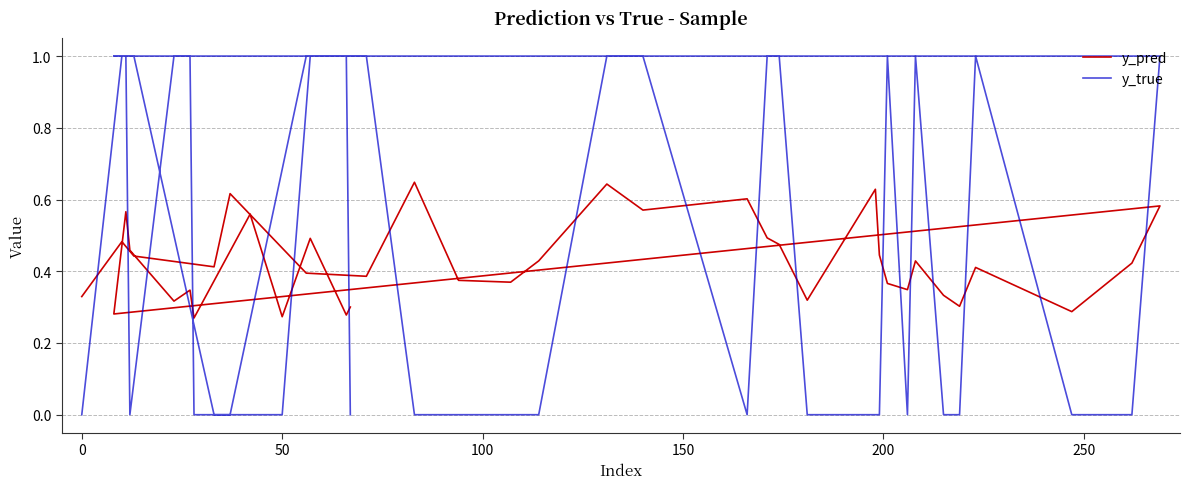

How many lines are shown in the chart?

2